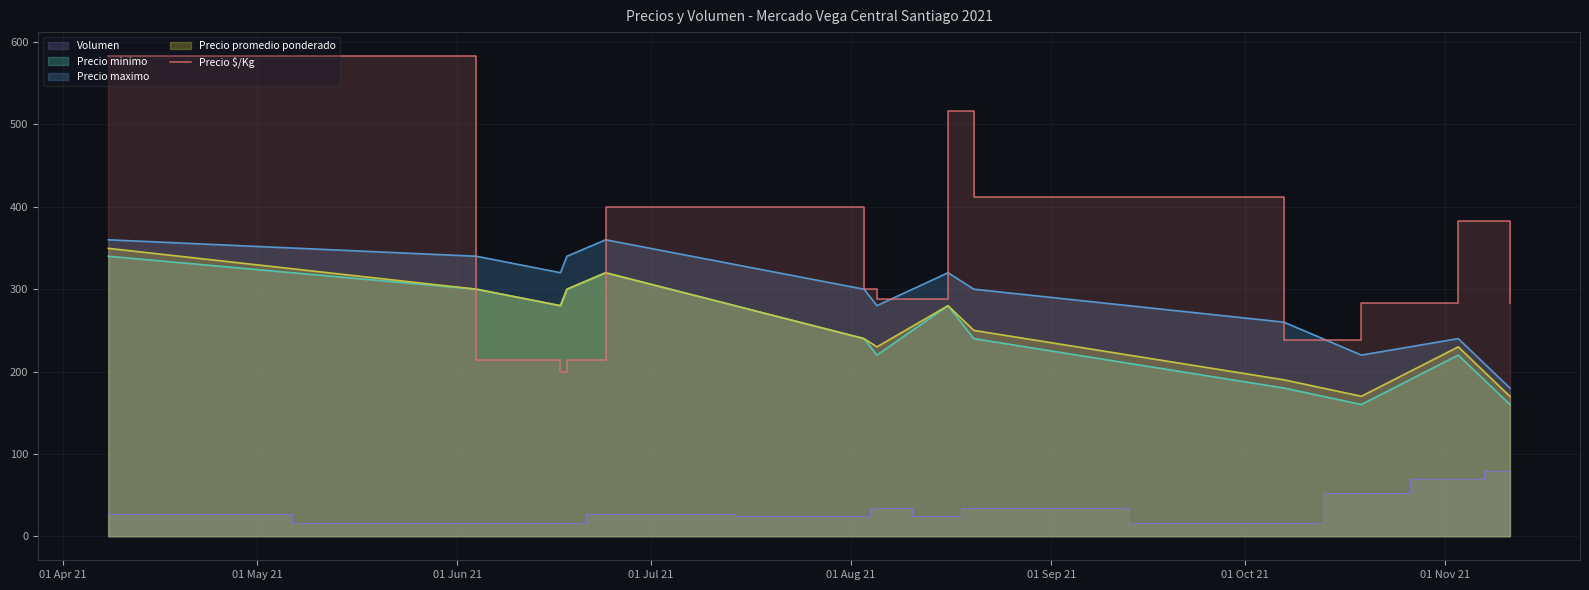

What is the minimum value for Precio minimo?

160.0